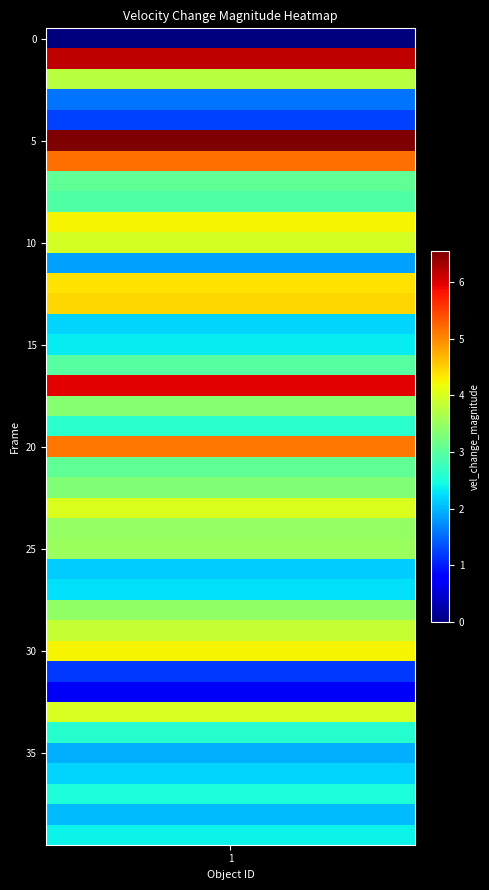

Is it true that the value at 30 is 0.0?

False